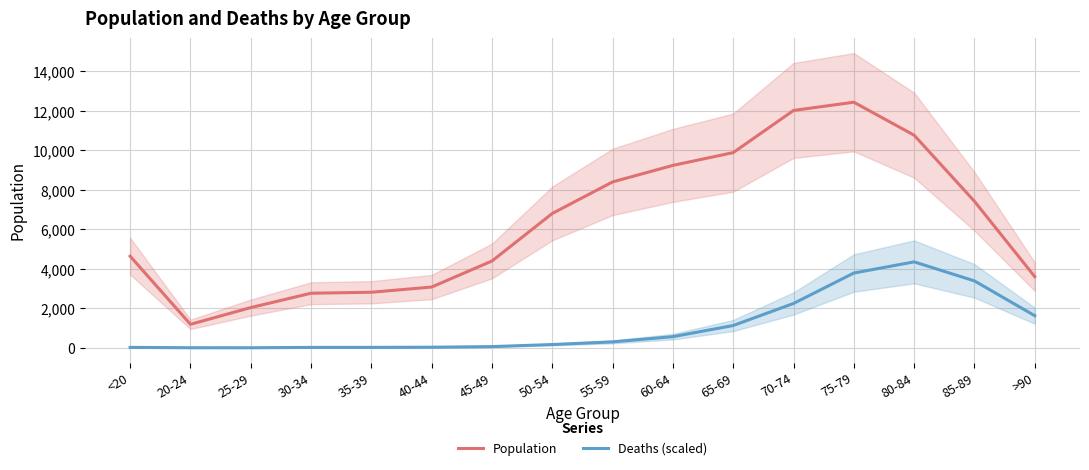

Read the Deaths (scaled) value at 35-39.

23.9